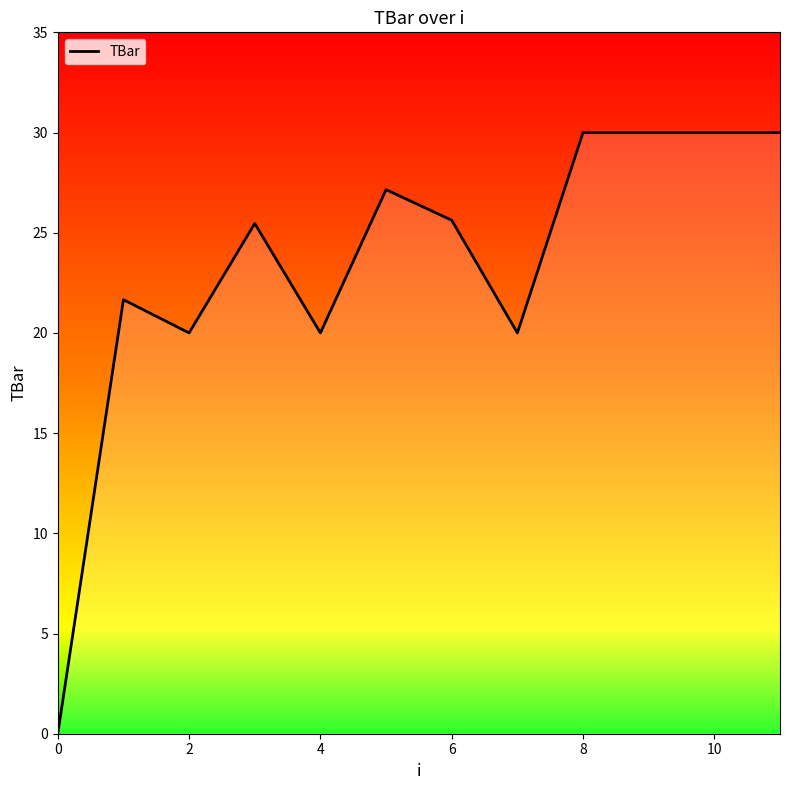

What is the maximum value shown in the chart?

30.0